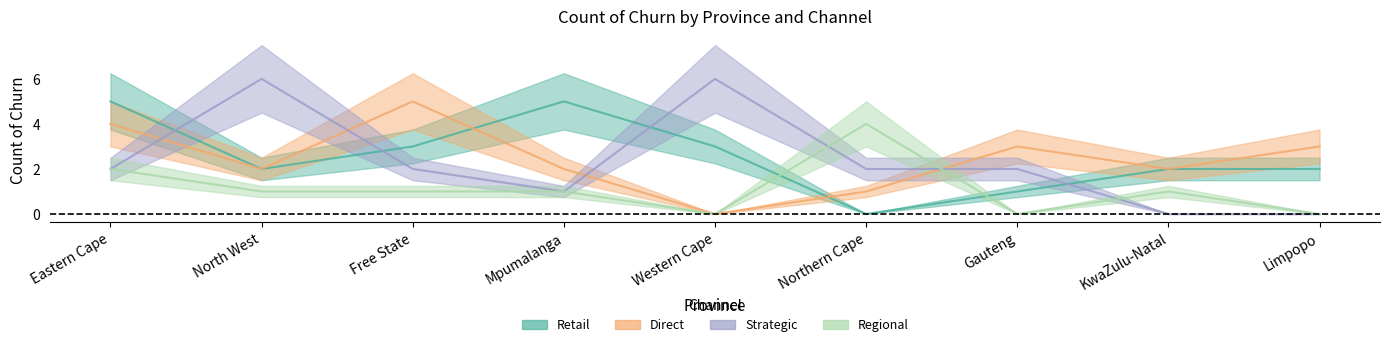

Which category has the highest value in the Strategic series?

North West